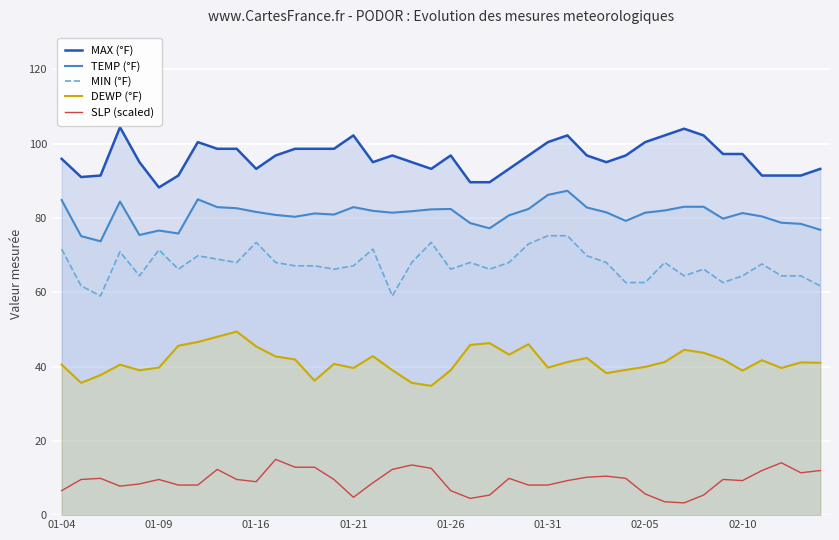

True or false: MAX (°F) and TEMP (°F) cross at least once.

False